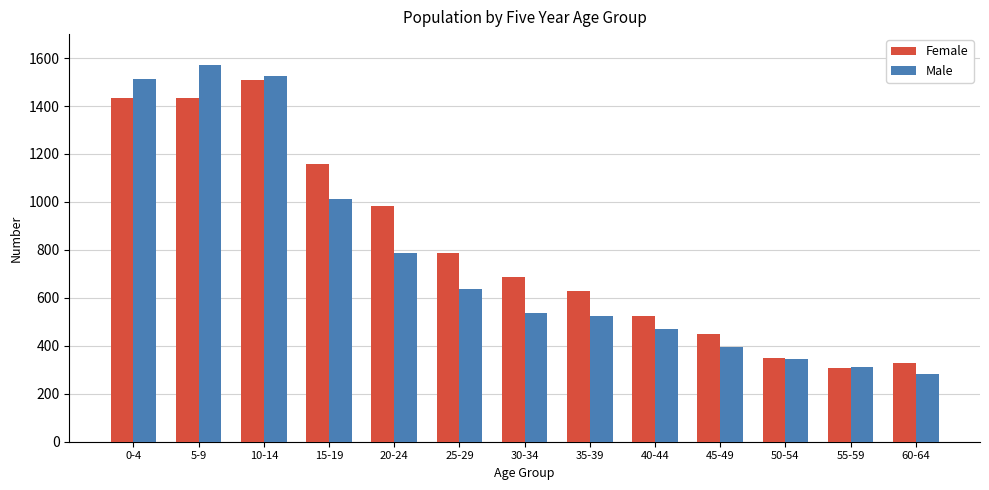

What is the total value across all series at 15-19?

2173